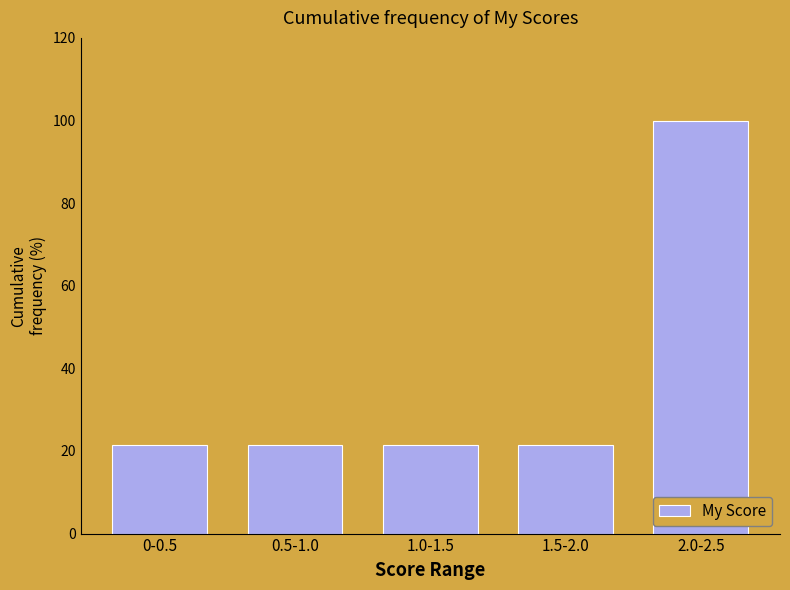

Reading left to right, transcribe all the data shown in this chart.

0-0.5=21.4	0.5-1.0=21.4	1.0-1.5=21.4	1.5-2.0=21.4	2.0-2.5=100.0